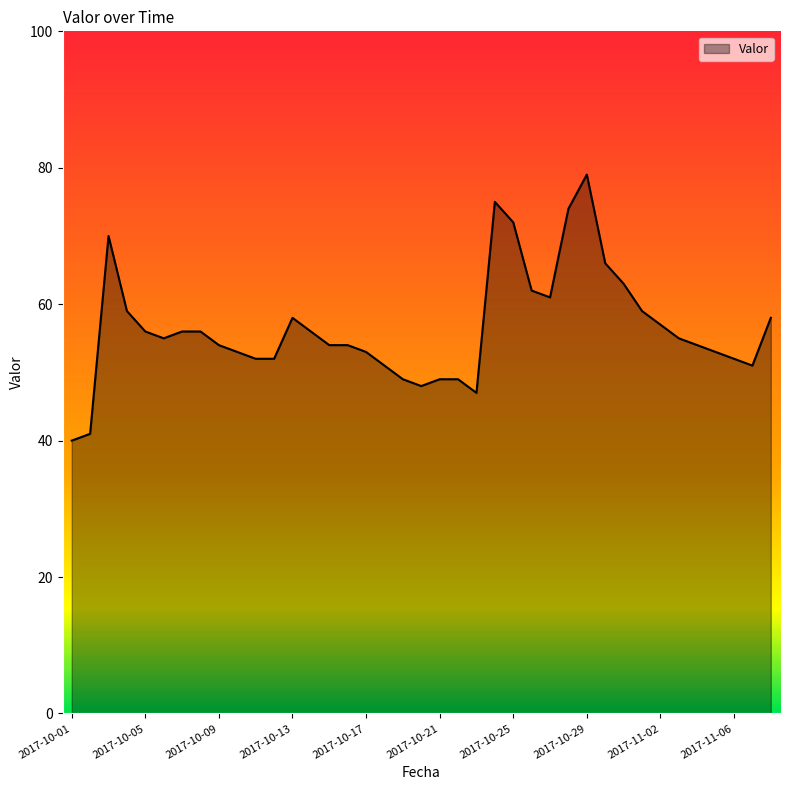

Reading left to right, what are all the values shown in this chart?

40	41	70	59	56	55	56	56	54	53	52	52	58	56	54	54	53	51	49	48	49	49	47	75	72	62	61	74	79	66	63	59	57	55	54	53	52	51	58